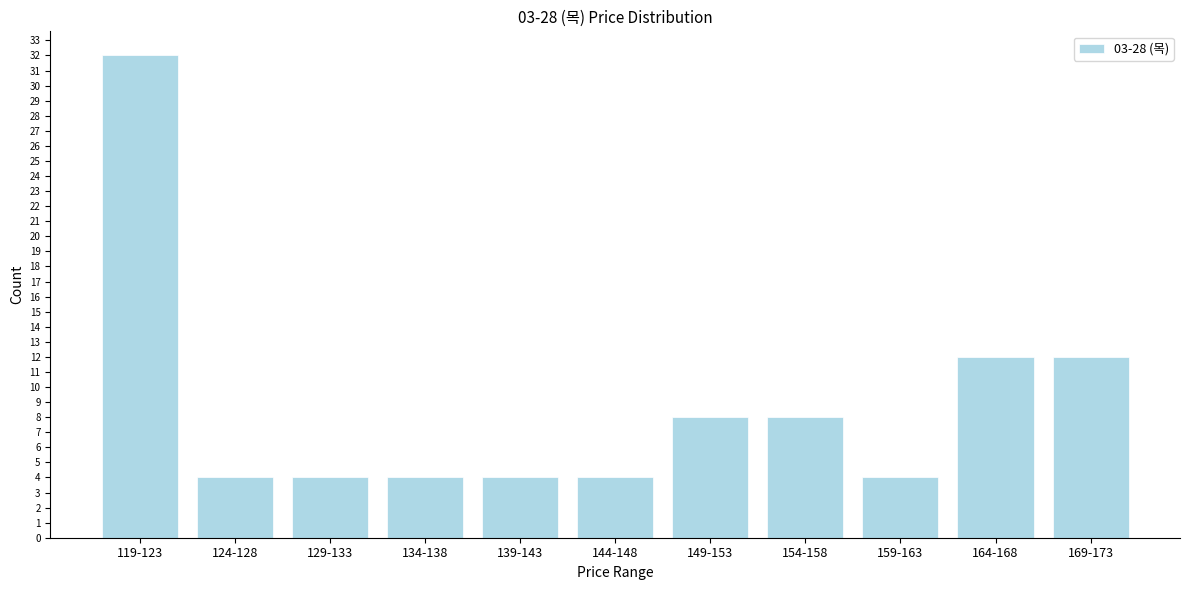

Reading left to right, extract all data points from this chart.

119-123=32	124-128=4	129-133=4	134-138=4	139-143=4	144-148=4	149-153=8	154-158=8	159-163=4	164-168=12	169-173=12